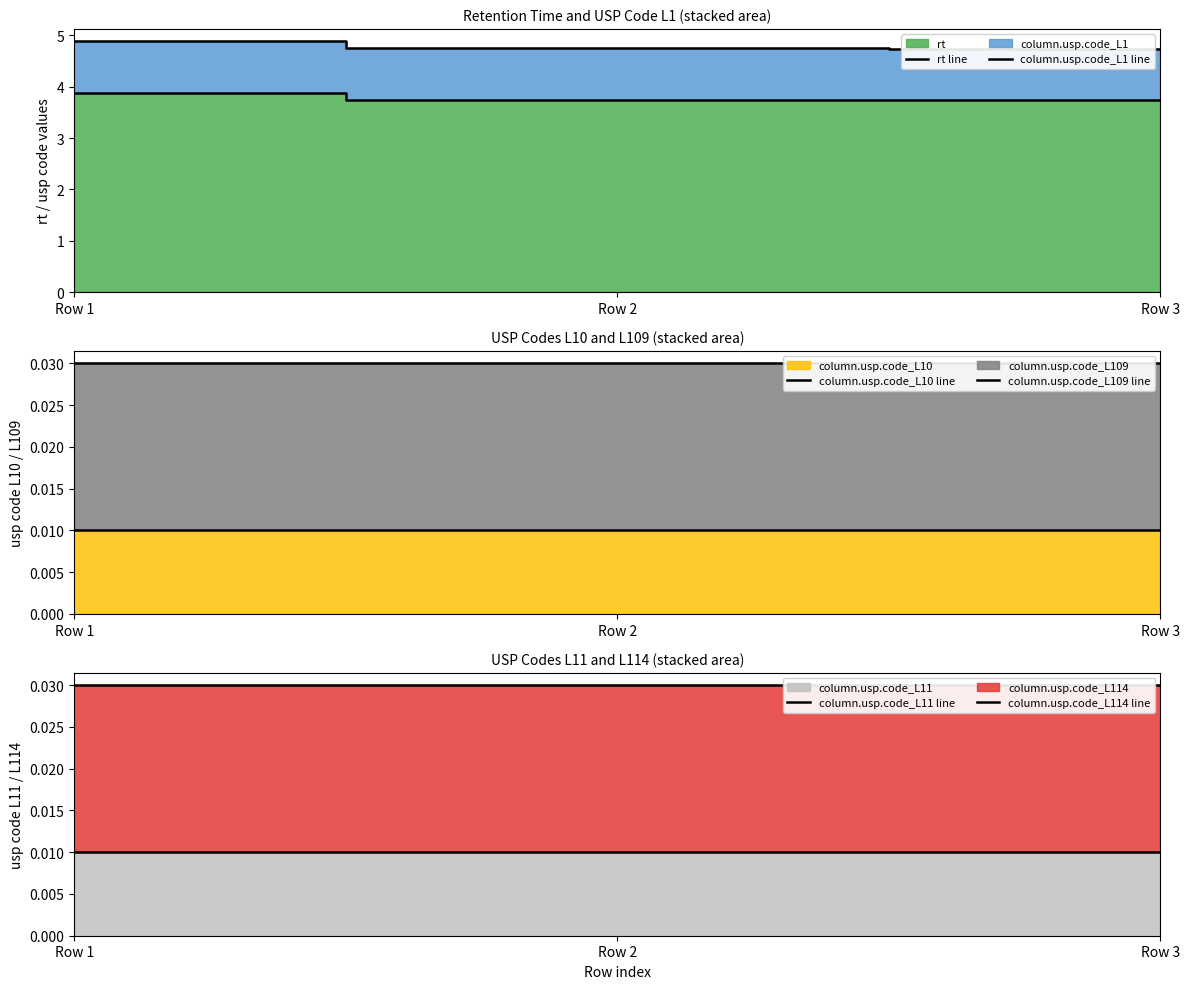

True or false: column.usp.code_L114 line has a value of 0.0 at Row 2.

False